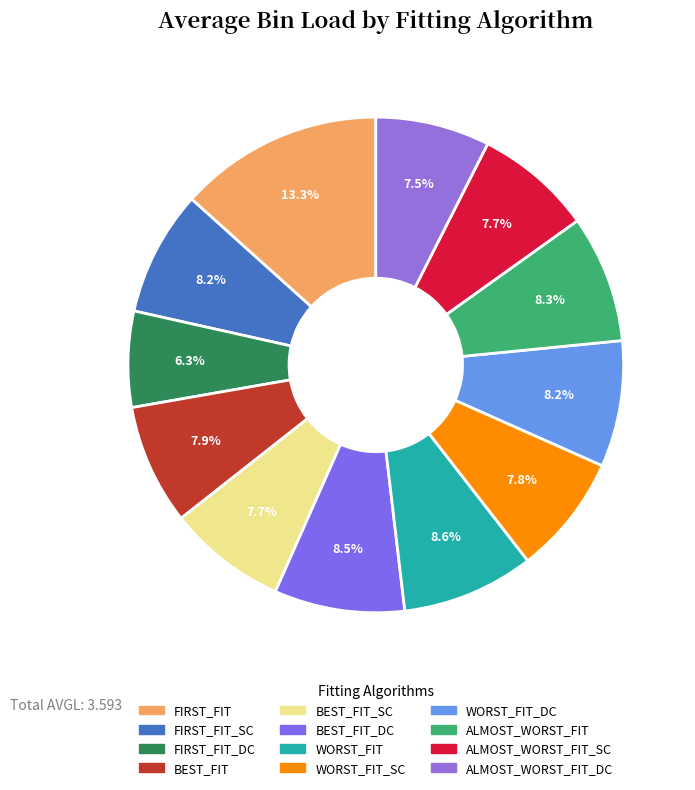

Count the number of slices in the pie.

12